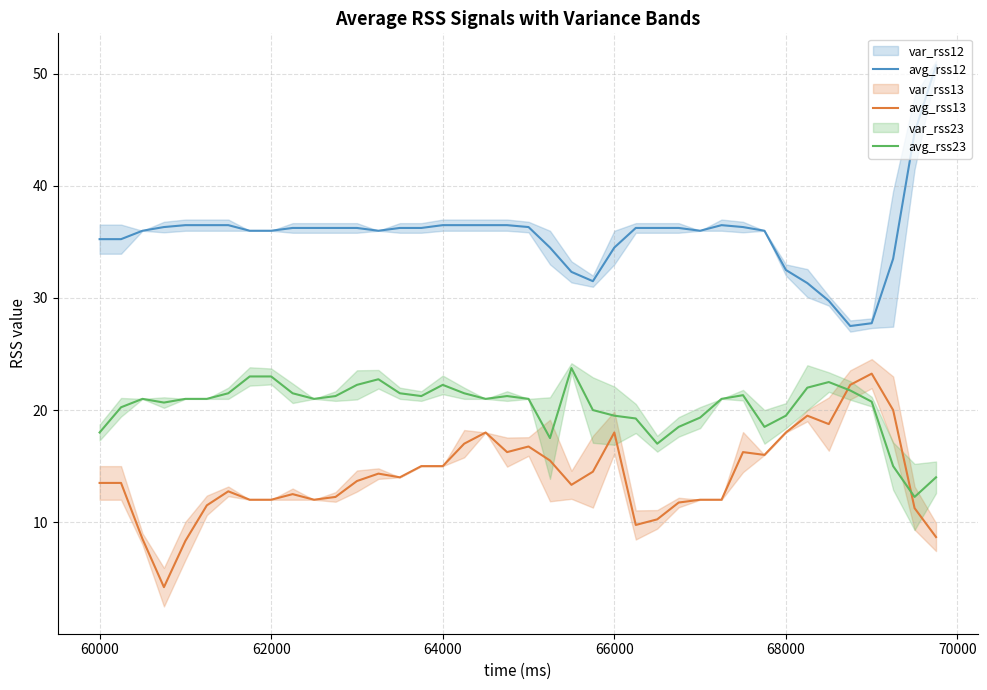

True or false: avg_rss13 and avg_rss12 intersect in this chart.

False